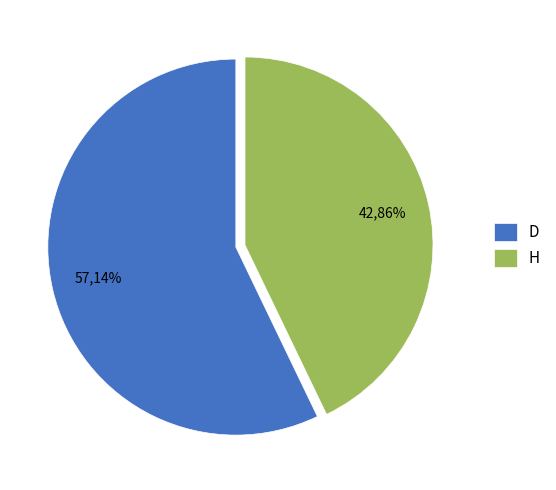

Does D represent more than half of the total?

Yes